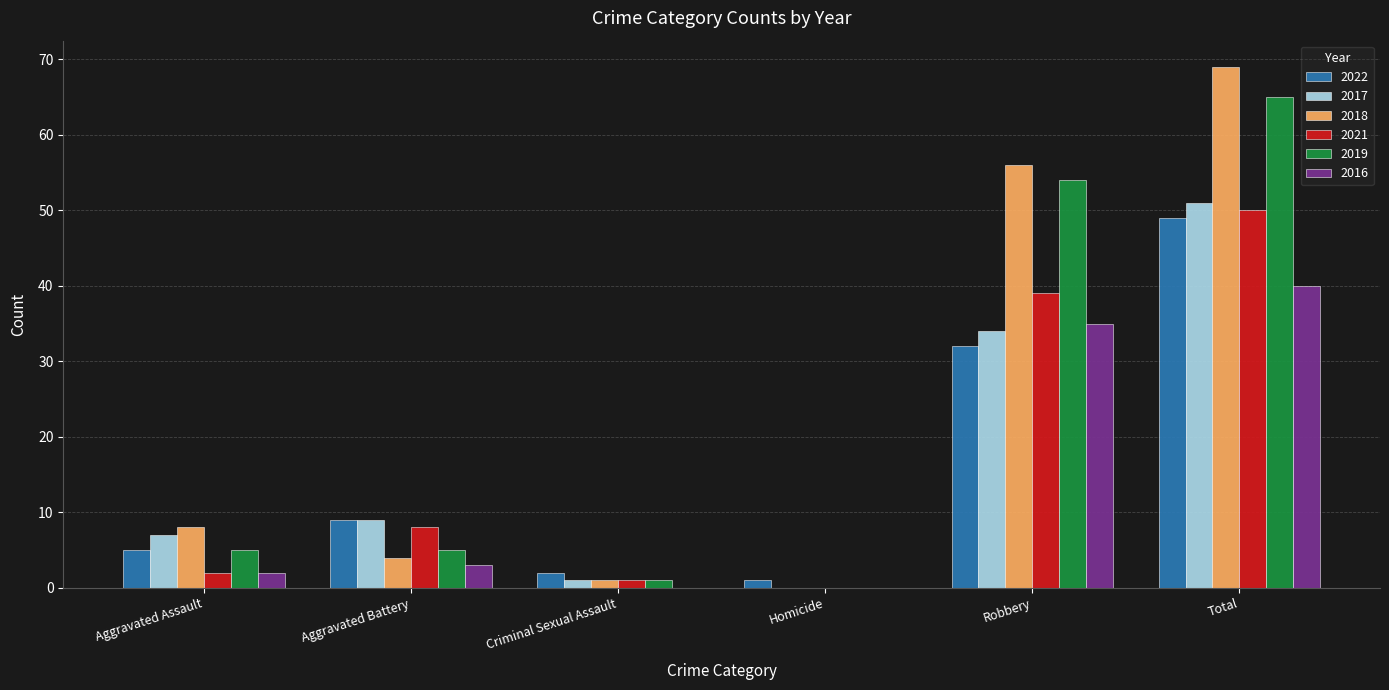

Is the value of 2021 at Aggravated Assault greater than the value of 2019 at Total?

No